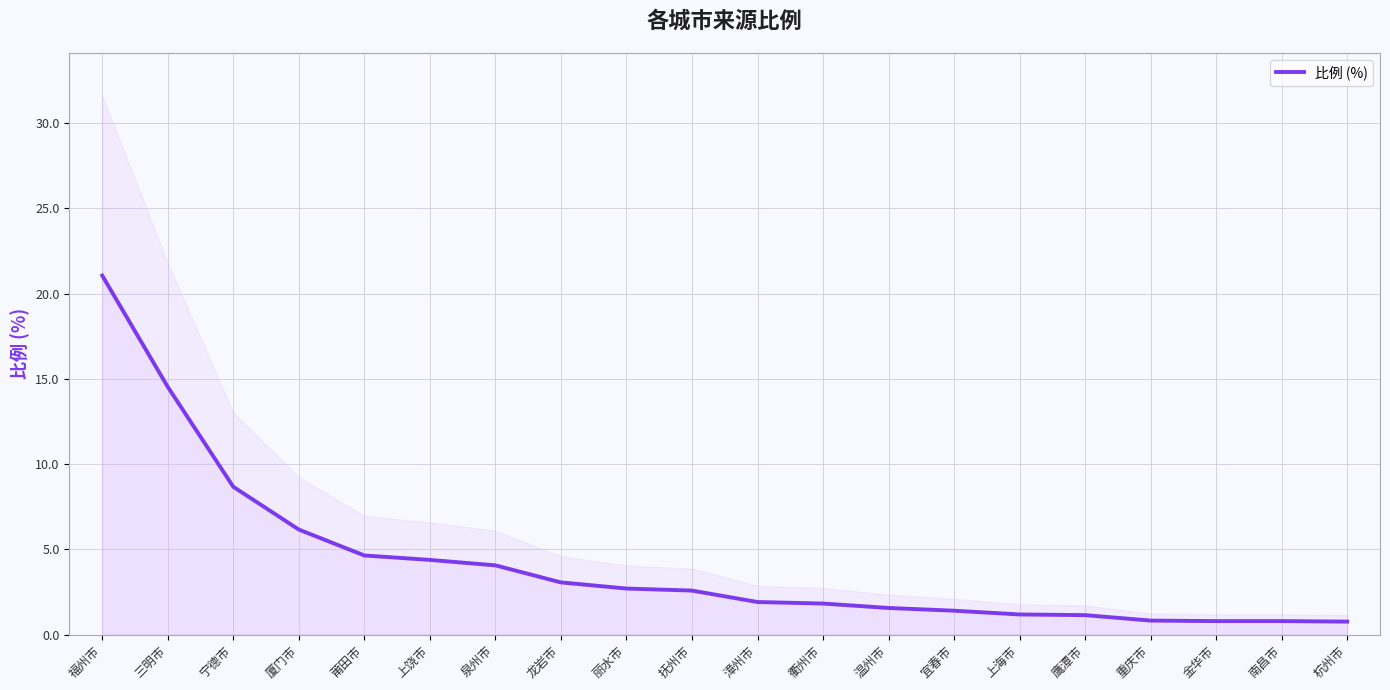

At which category does the chart reach its peak across all series?

福州市